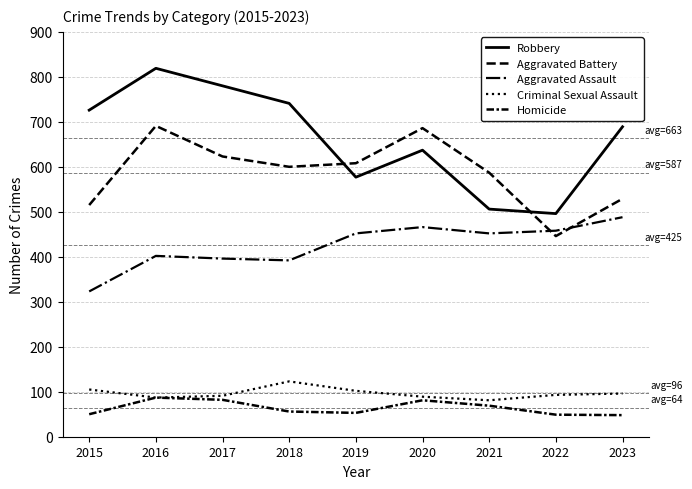

At which category does the chart reach its minimum across all series?

2023